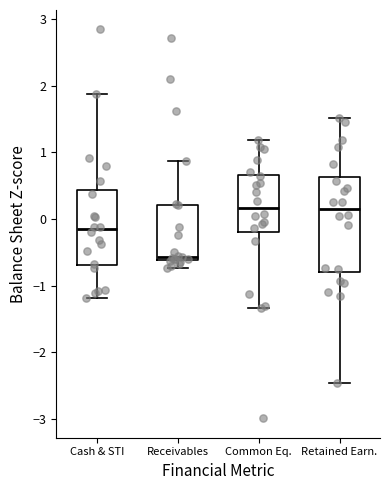

Reading left to right, read every box against the y-axis: the position of its median line, the range the box covers, and the ends of its whiskers. The values are not printed on the chart, so give them approximately, as read against the axis.

Cash & STI: median -0.2, box -0.7 to 0.4, whiskers -1.2 to 1.9
Receivables: median -0.6 (just above the box's lower edge), box -0.6 to 0.2, whiskers -0.7 to 0.9
Common Eq.: median 0.2, box -0.2 to 0.7, whiskers -1.3 to 1.2
Retained Earn.: median 0.2, box -0.8 to 0.6, whiskers -2.5 to 1.5